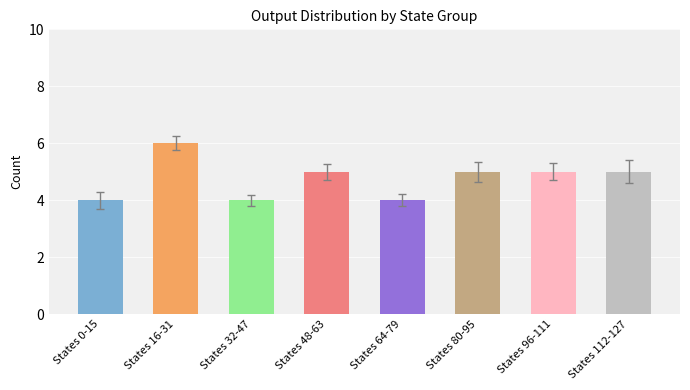

How many bars are there in total?

8